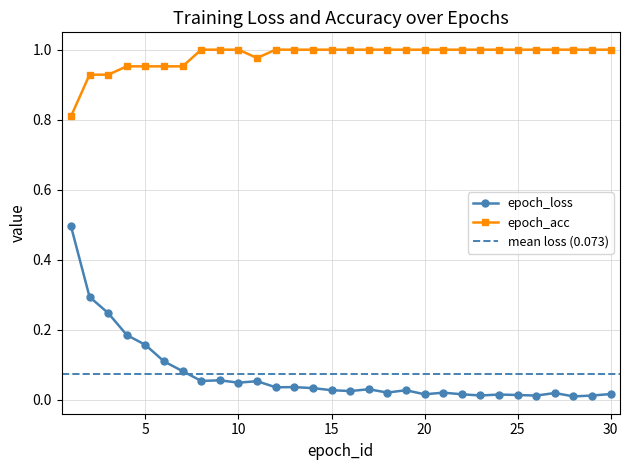

Reading left to right, list all the values displayed in this chart.

epoch_loss: 0.5	0.3	0.2	0.2	0.2	0.1	0.1	0.1	0.1	0.0	0.1	0.0	0.0	0.0	0.0	0.0	0.0	0.0	0.0	0.0	0.0	0.0	0.0	0.0	0.0	0.0	0.0	0.0	0.0	0.0
epoch_acc: 0.8	0.9	0.9	1.0	1.0	1.0	1.0	1.0	1.0	1.0	1.0	1.0	1.0	1.0	1.0	1.0	1.0	1.0	1.0	1.0	1.0	1.0	1.0	1.0	1.0	1.0	1.0	1.0	1.0	1.0